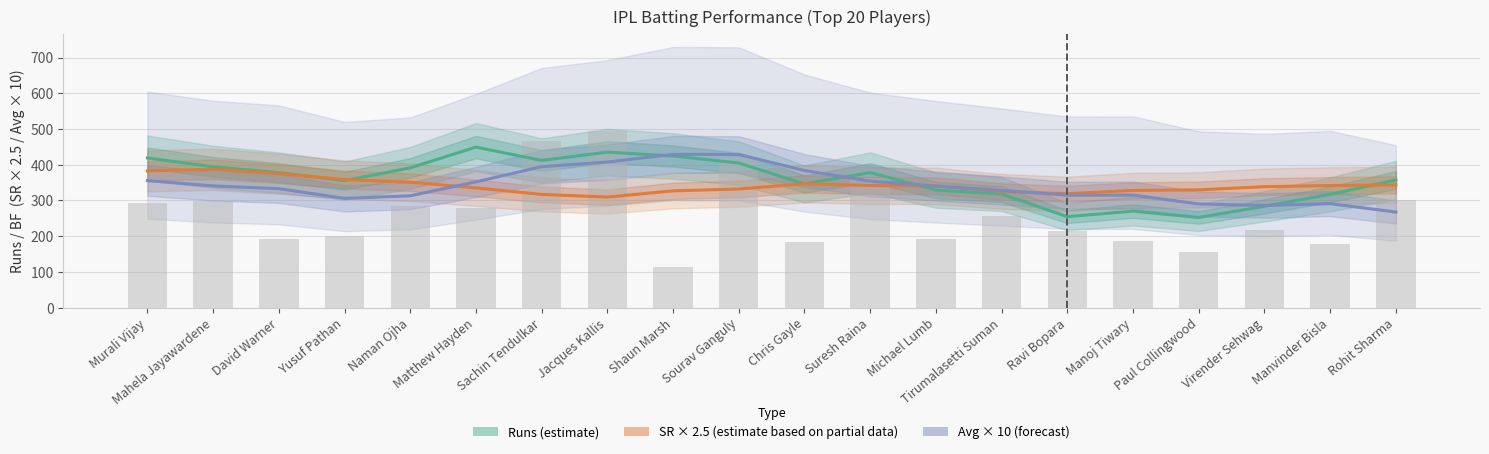

What value does the Average × 10 (forecast) series have at Virender Sehwag?

286.0